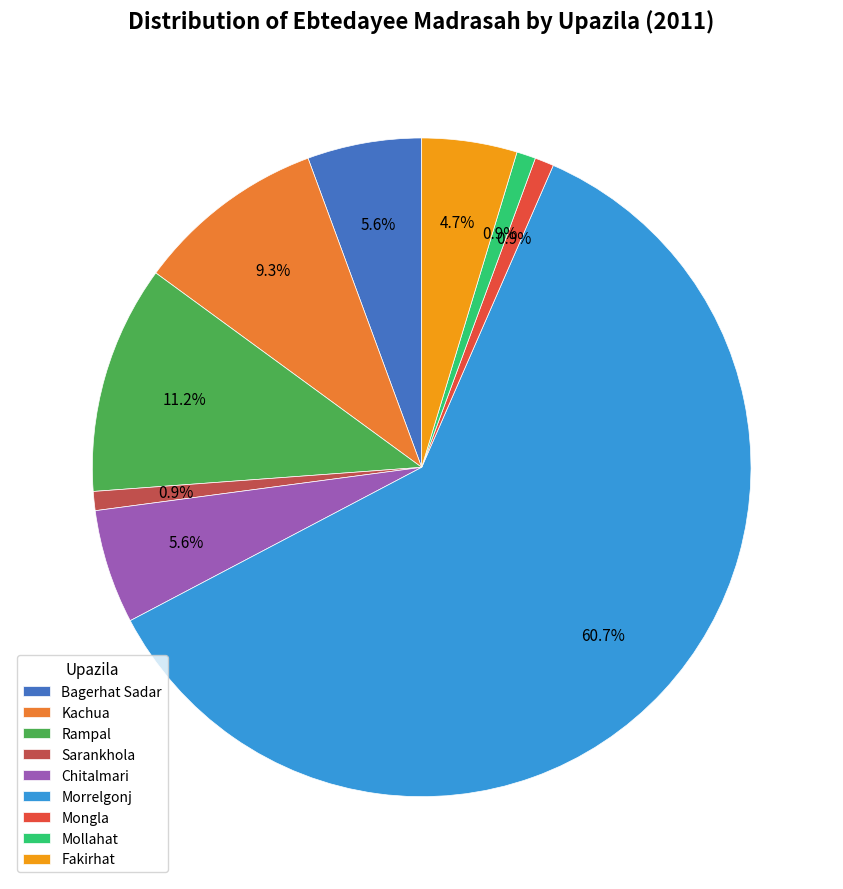

Approximately how many times larger is the value at Kachua compared to Mollahat?

10.0